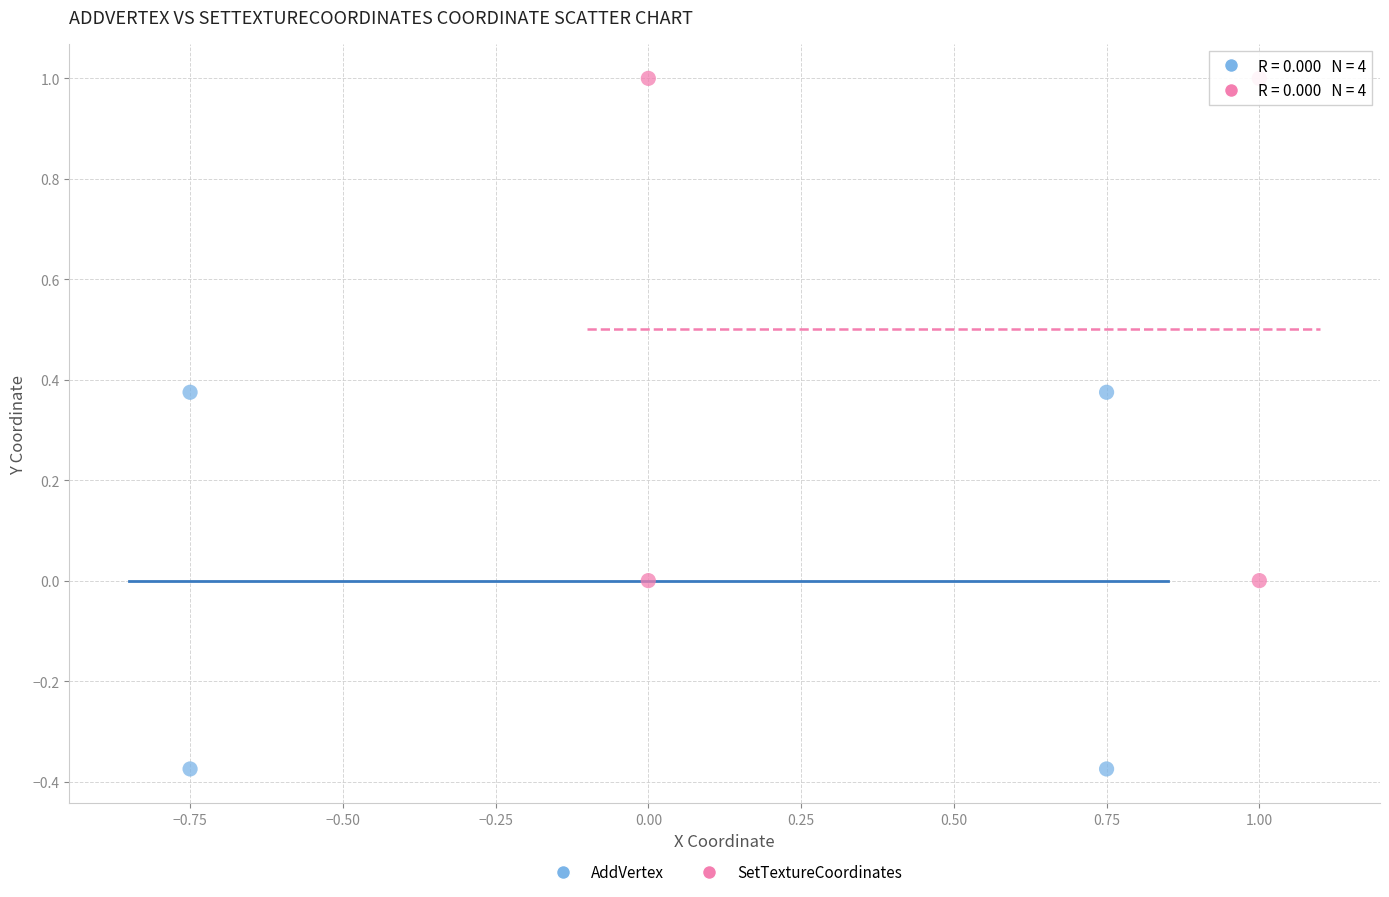

Which series has the largest Y range (max minus min)?

SetTextureCoordinates